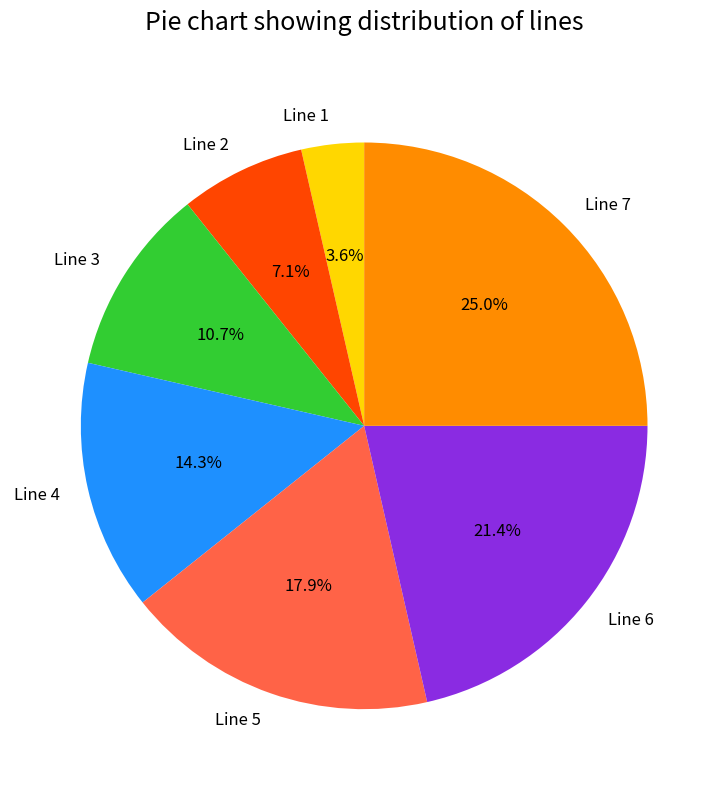

True or false: Line 3 accounts for 11% of the total.

True